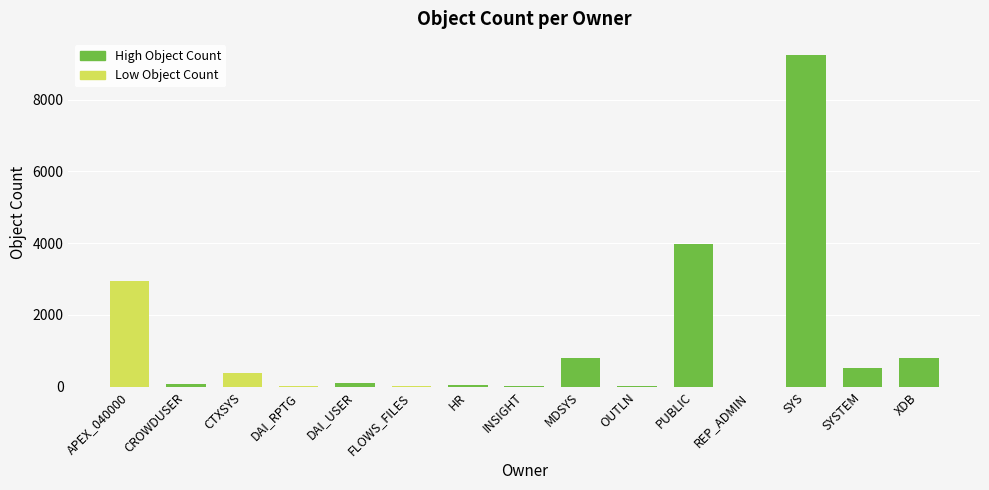

Does the chart contain stacked bars?

No